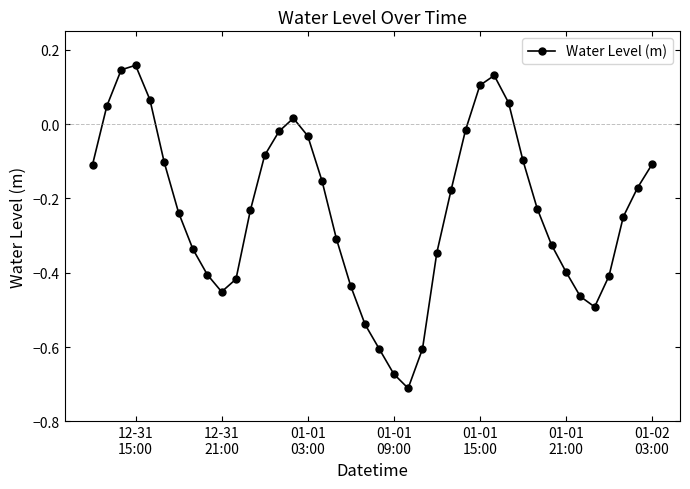

How many points are higher than both their immediate neighbors (excluding endpoints)?

3